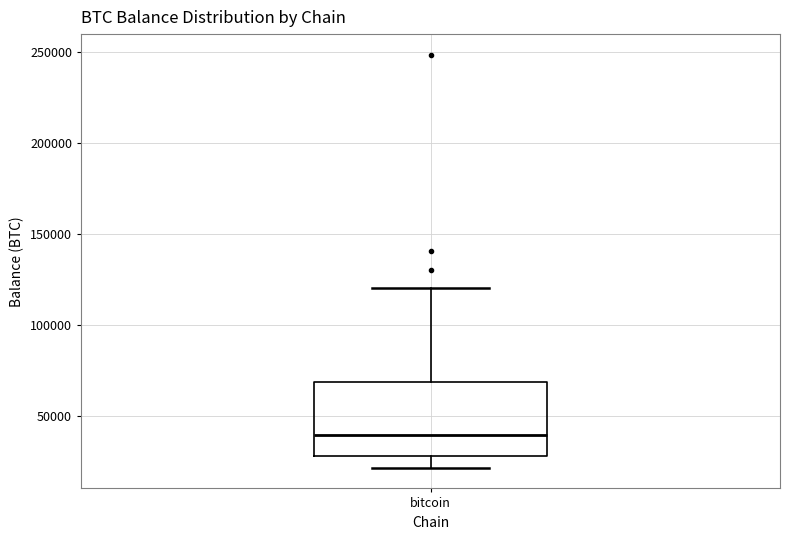

Transcribe this box plot: give where the median line is, the range the box spans, and where the two whiskers end, as read against the y-axis. The values are not printed on the chart, so give them approximately, as read against the axis.

median 40000, box 30000 to 70000, whiskers 20000 to 120000